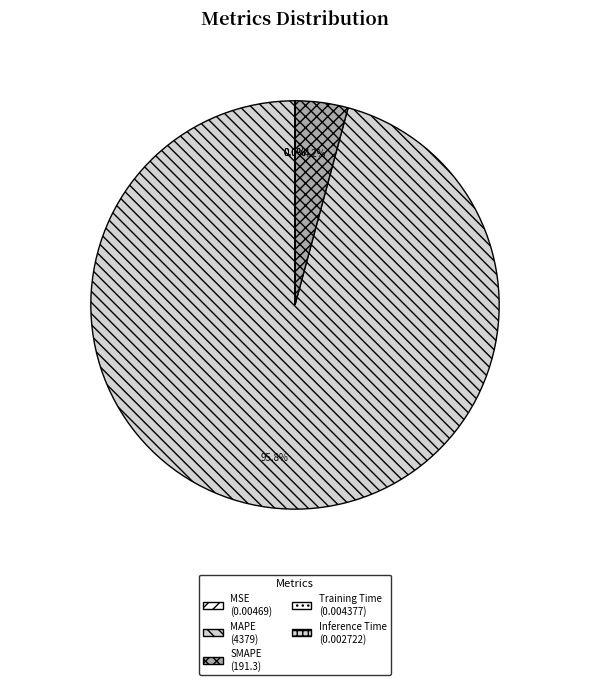

What percentage is NOT represented by Training Time?

100.0%